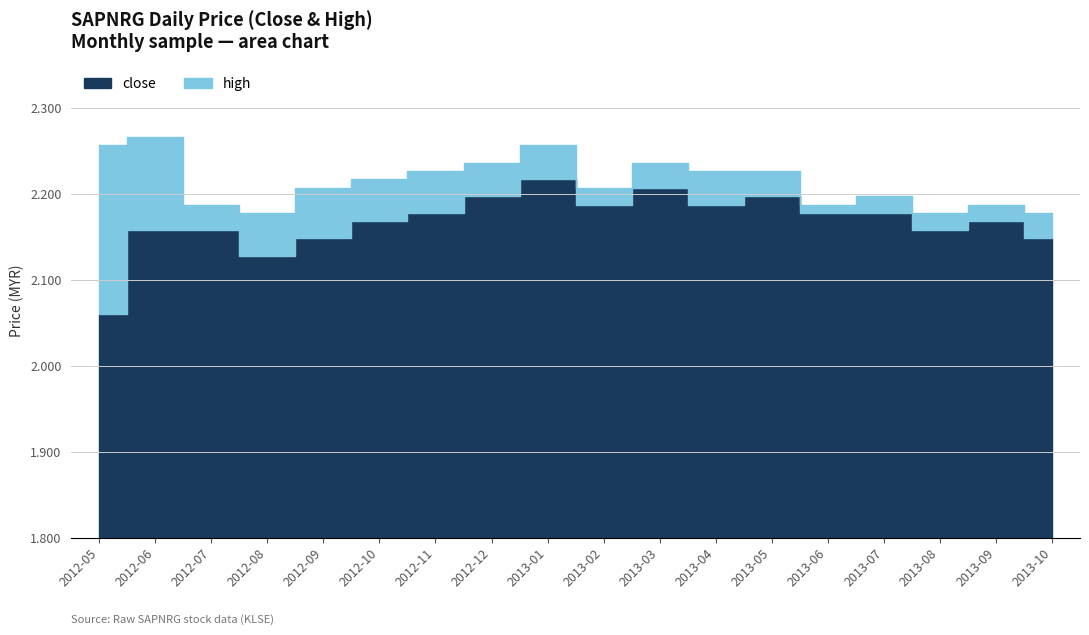

List the series in order of their overall mean, lowest first.

close, high